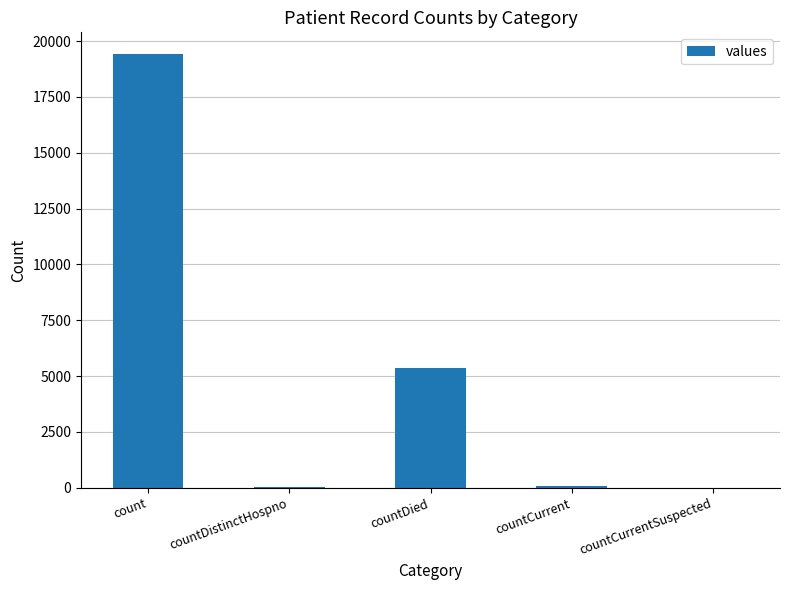

What is the sum of all values?

24875